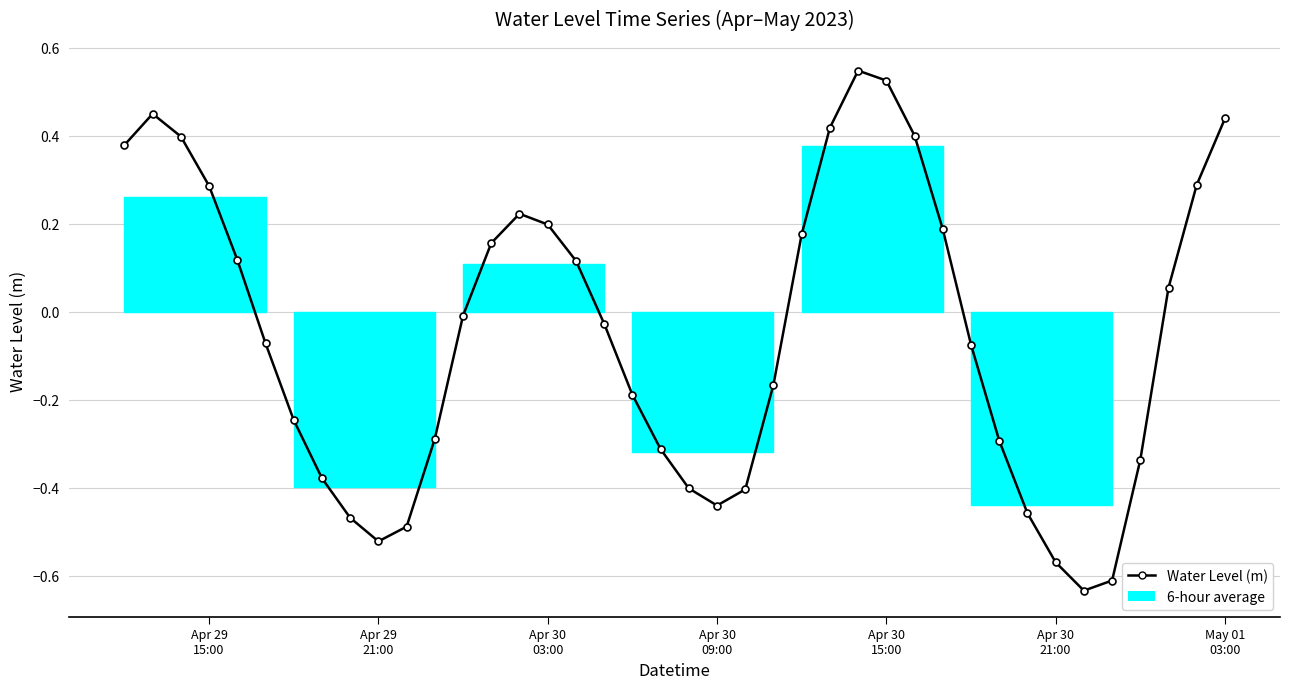

What is the difference between the maximum and minimum values?

1.2